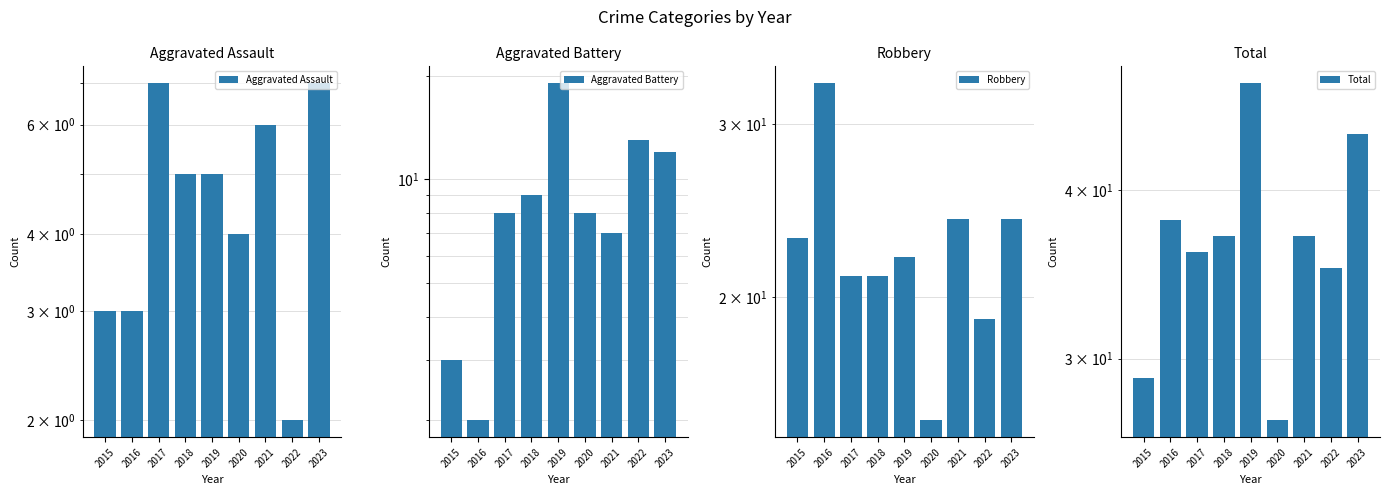

What is the maximum value shown in the chart?

48